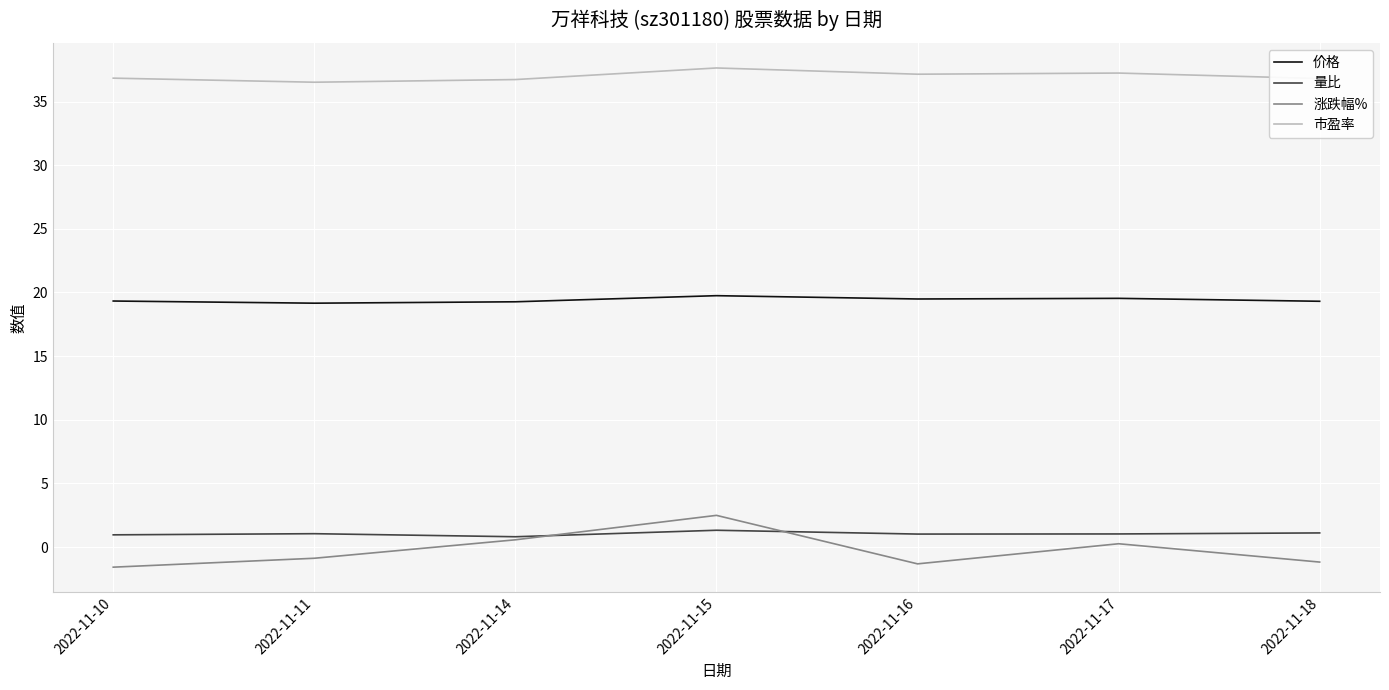

Does the chart display data point markers on the line(s)?

No